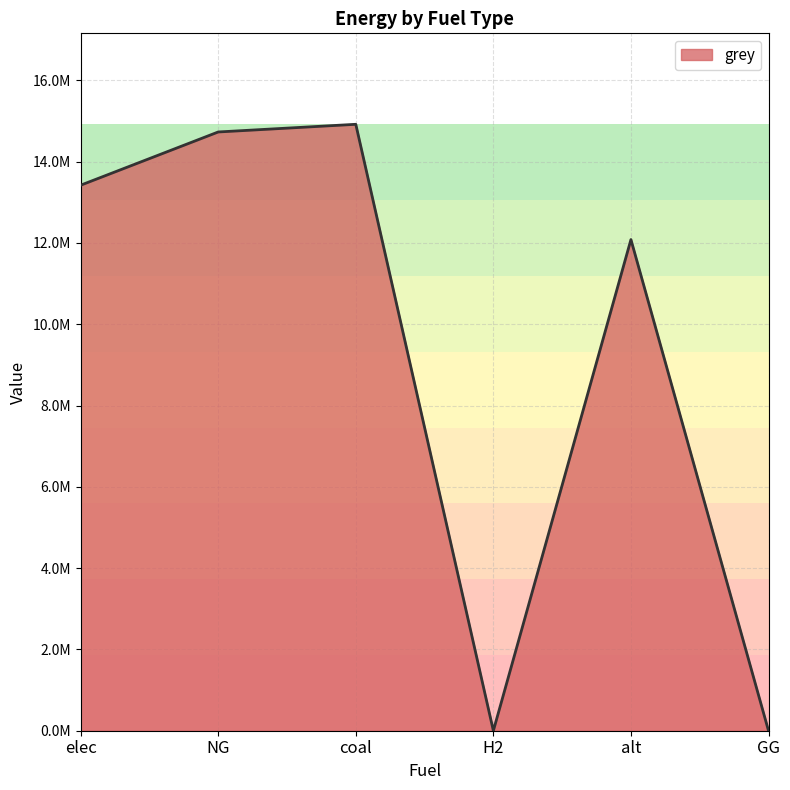

What is the sum of all values?

55155915.9